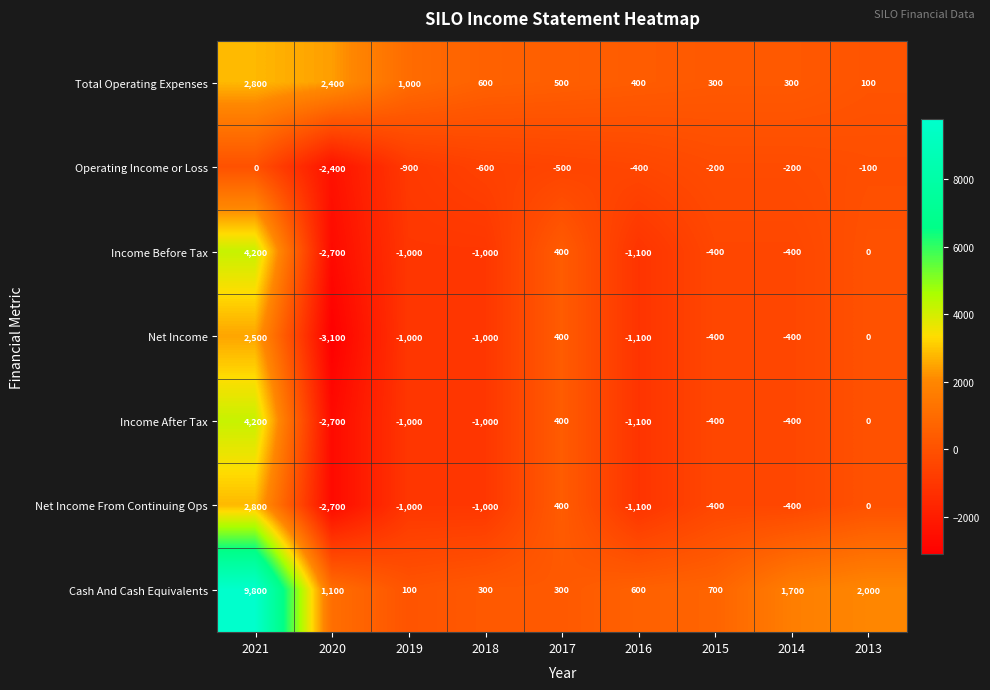

What is the minimum value for Net Income?

-3100